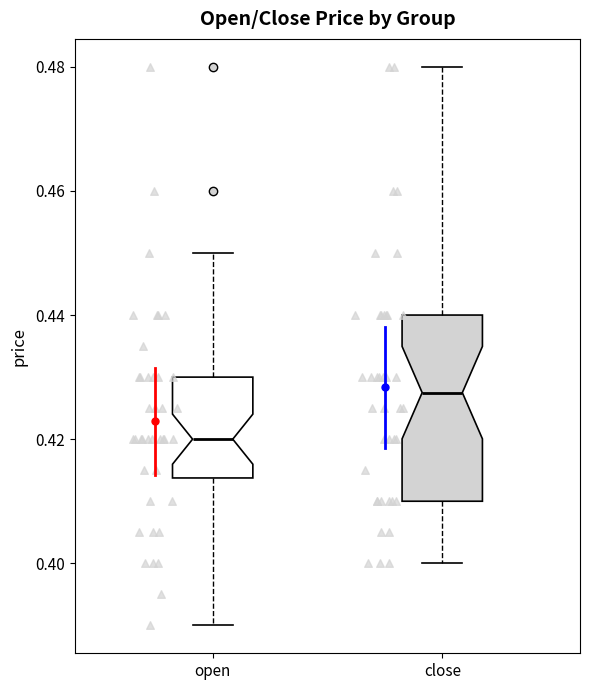

Where does the median line of the box for close sit on the y-axis? The values are not printed on the chart, so give them approximately, as read against the axis.

0.428